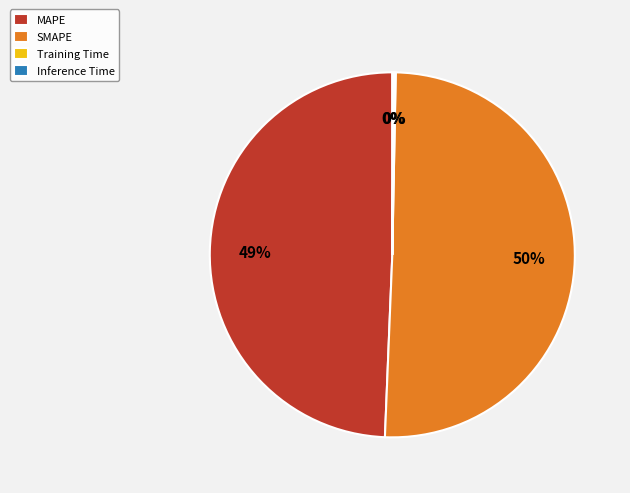

Does any single category account for the majority?

Yes